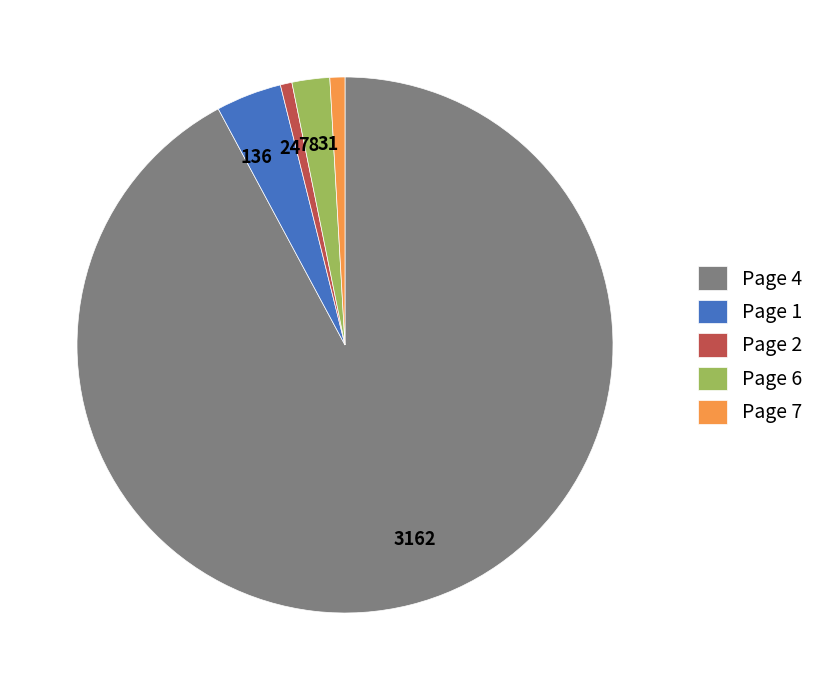

The 136 slice represents 4% of the pie. True or false?

True